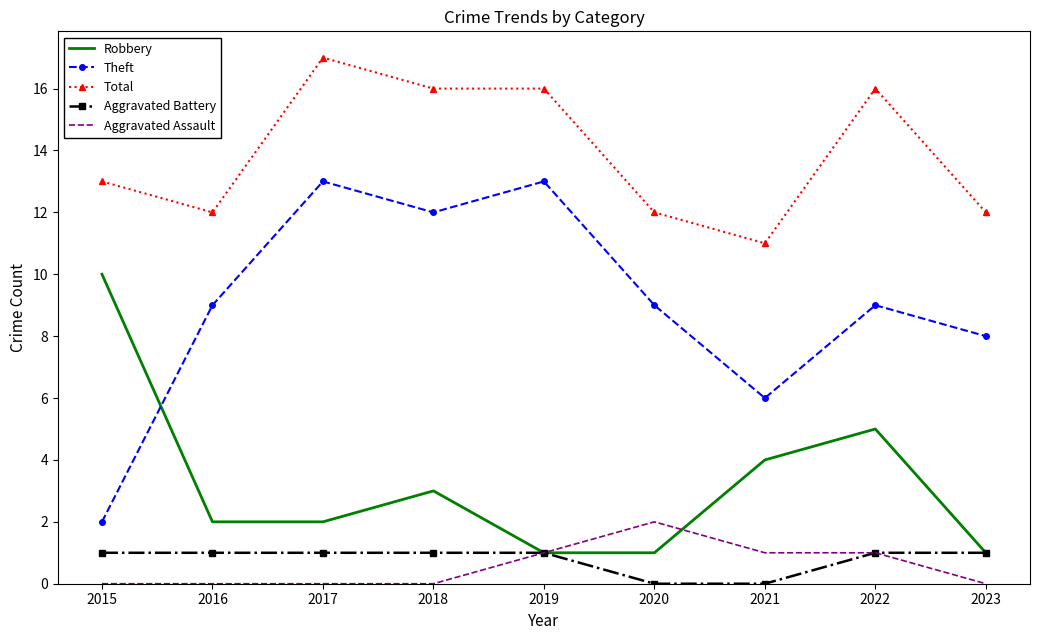

Which category has the highest value across all series?

2017